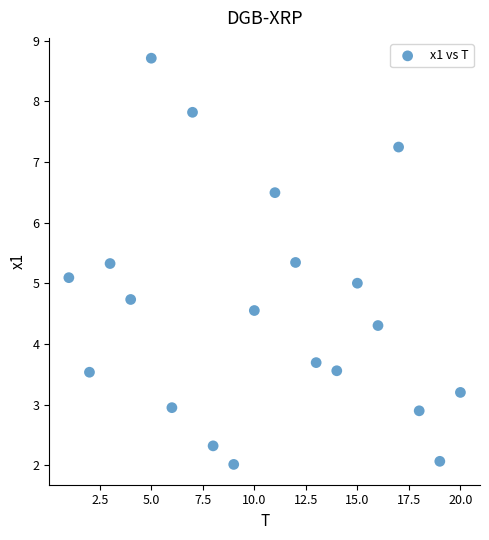

What is the range of X values (max minus min)?

19.0